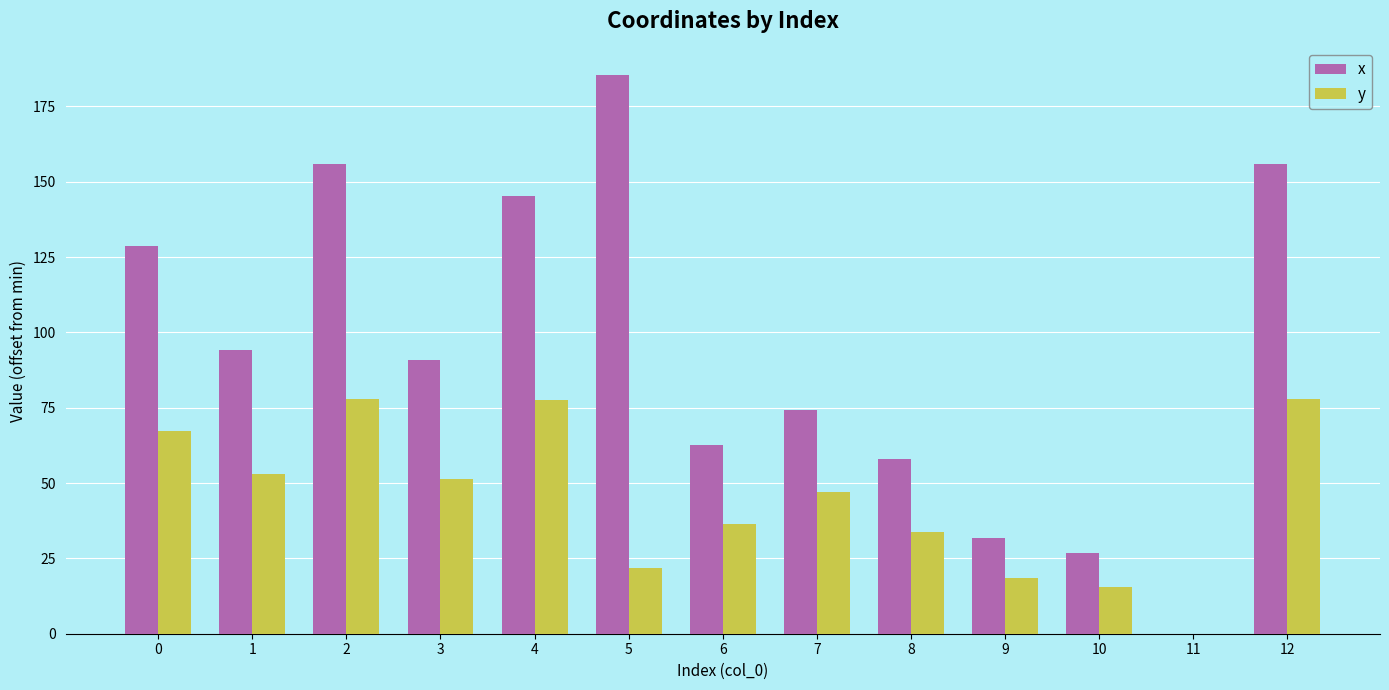

What is the sum of all y values?

577.6